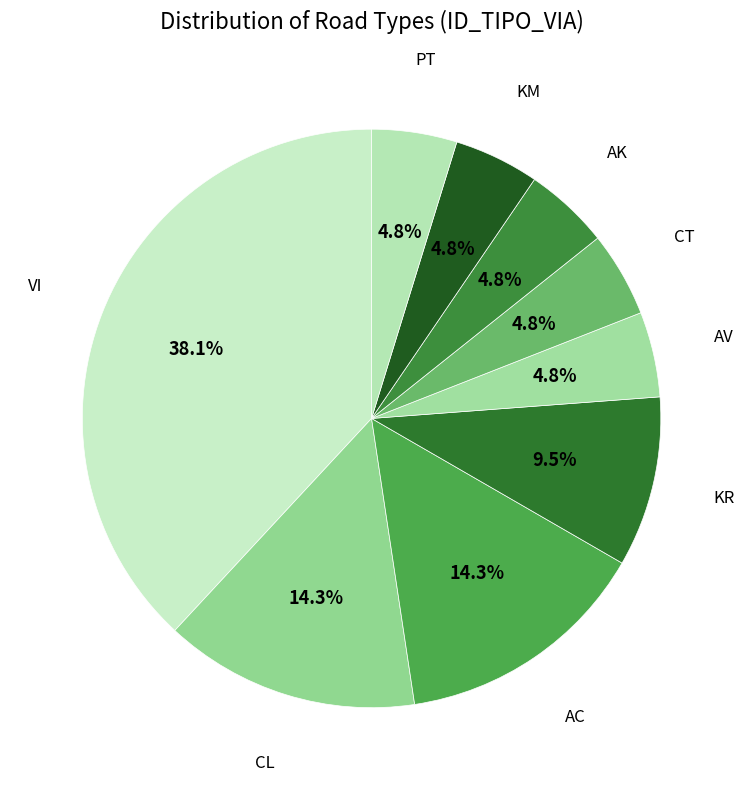

Does any single category account for the majority?

No